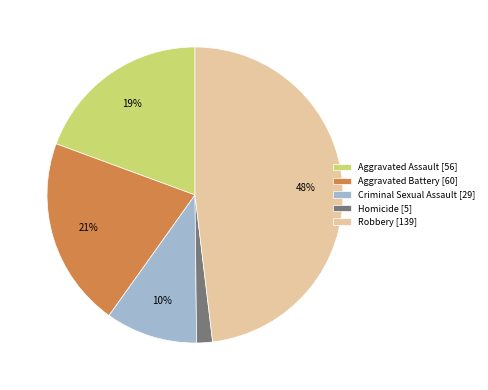

The Homicide slice represents 2% of the pie. True or false?

True